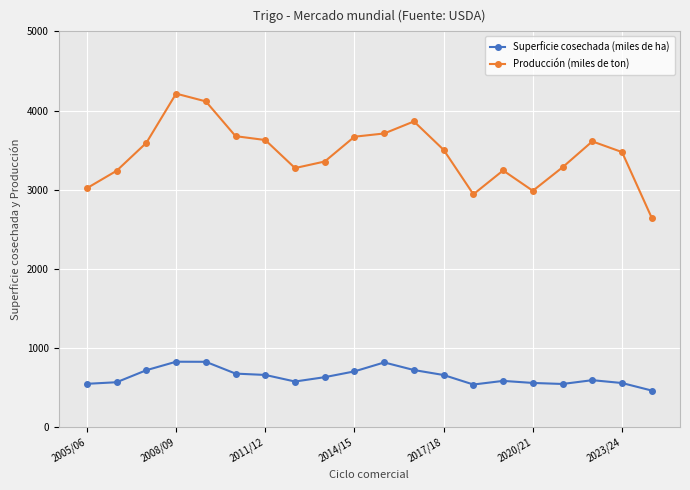

What is the difference between the maximum and minimum values in the Producción (miles de ton) series?

1569